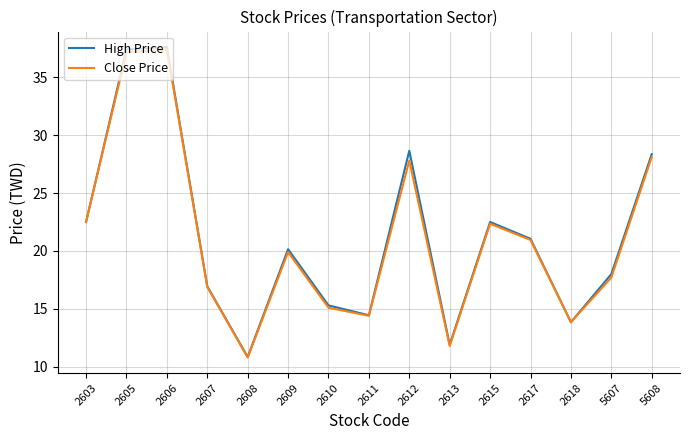

The Close Price series shows 22.4 at 2615. True or false?

True